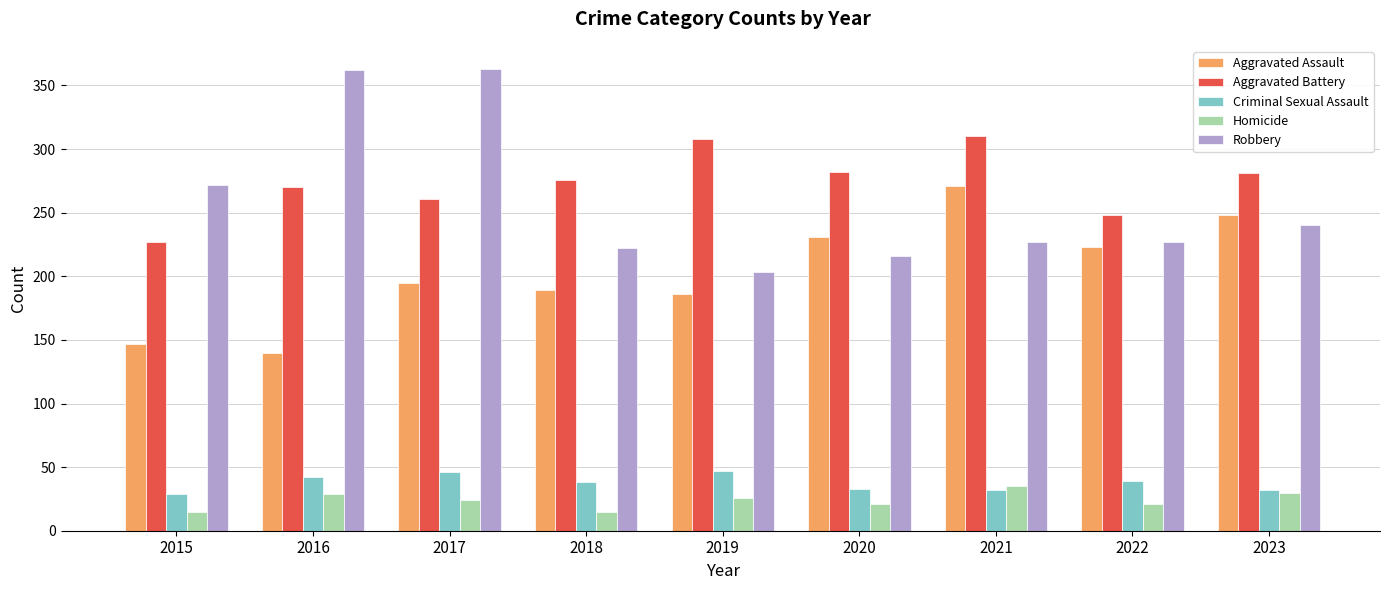

What is the lowest value of the Homicide series?

15